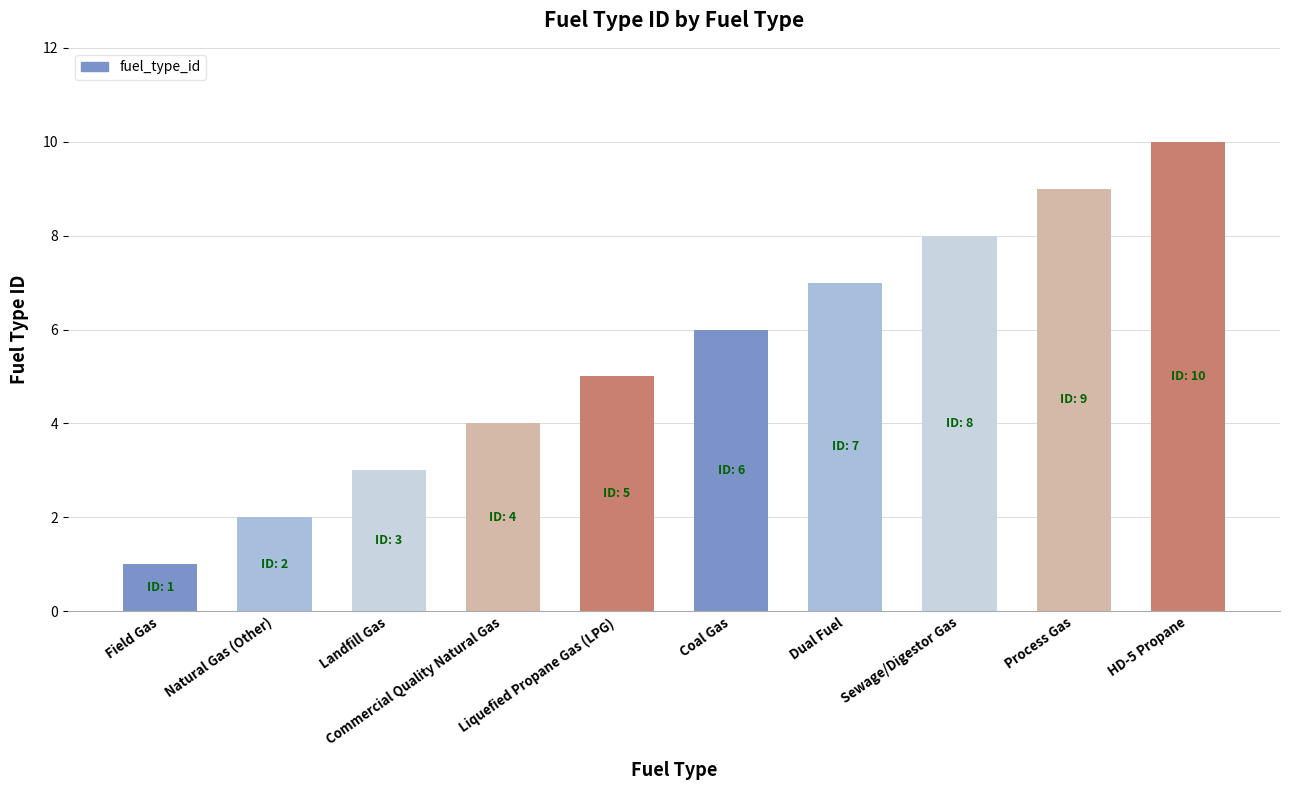

What is the approximate value at Liquefied Propane Gas (LPG)?

5